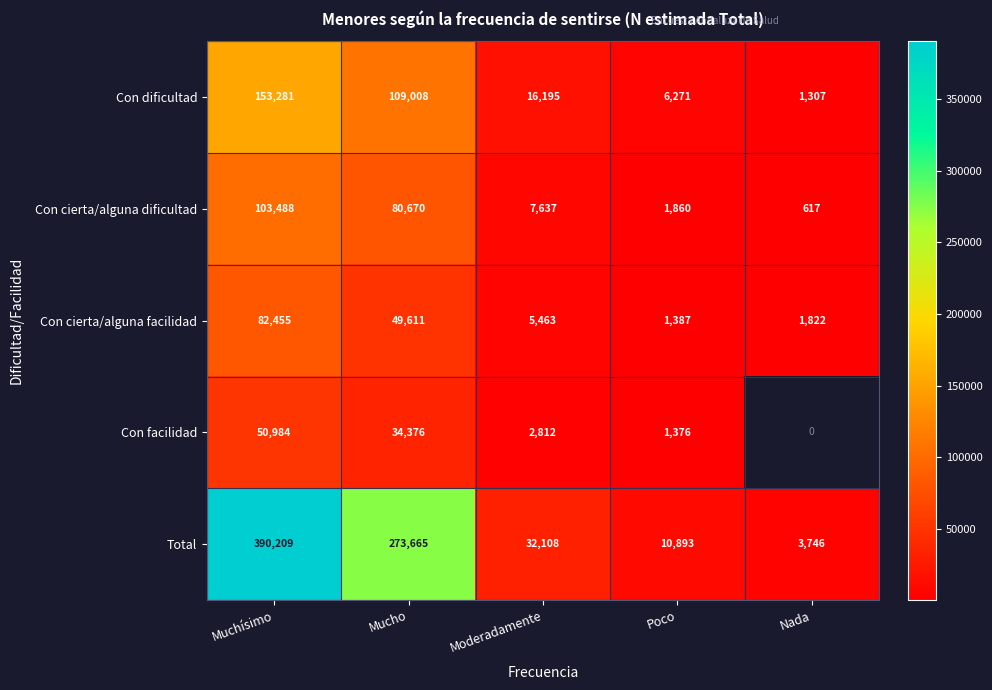

Is the value of Con facilidad at Mucho greater than the value of Con cierta/alguna facilidad at Muchísimo?

No